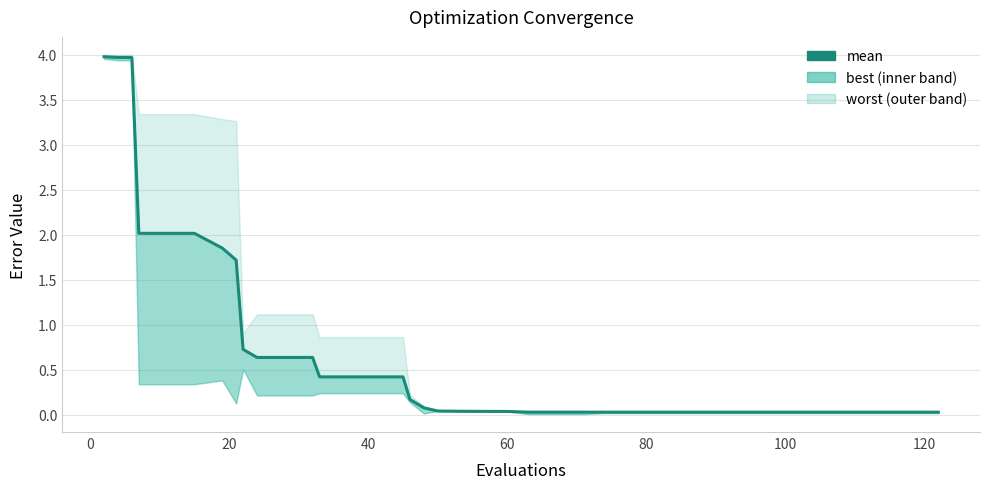

Count the number of categories in the chart.

40